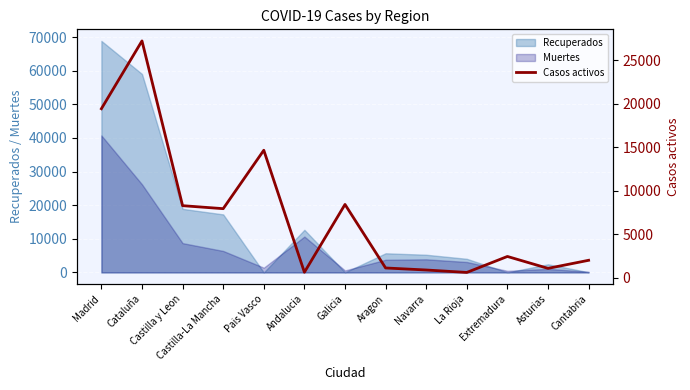

Where does the data first go above 2422?

Madrid